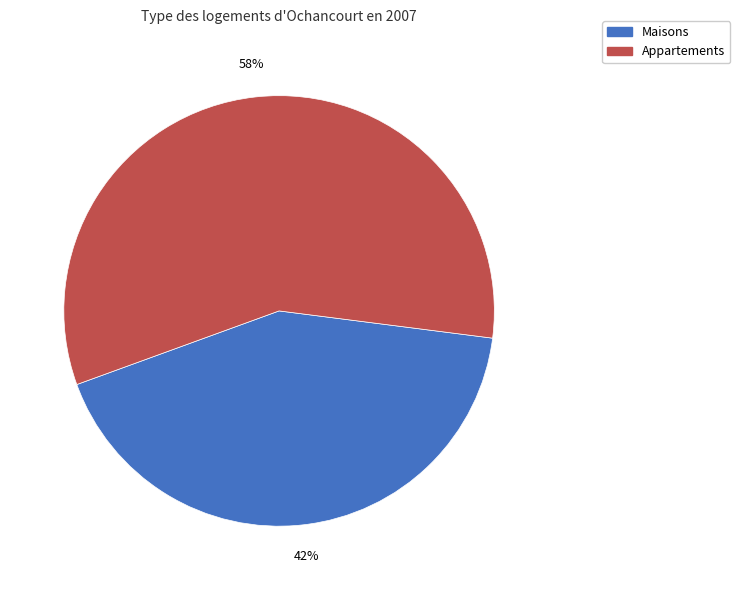

Is the sum of Appartements and Maisons greater than half?

Yes